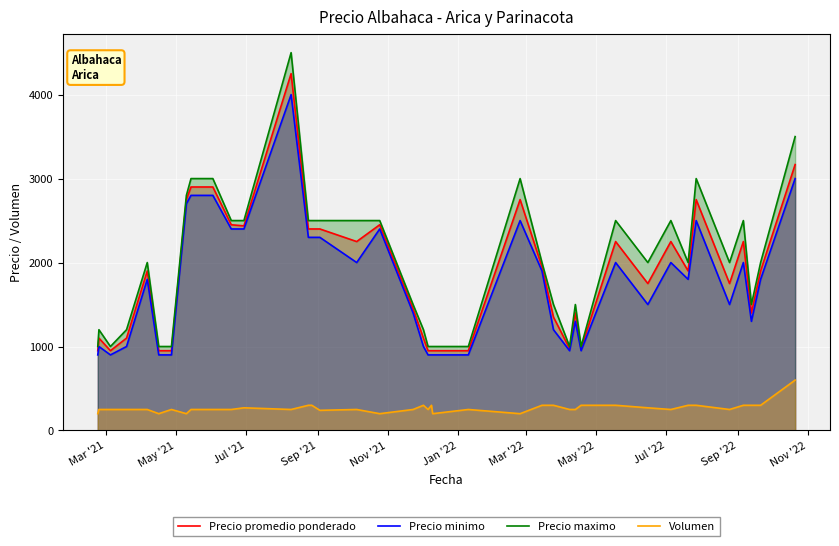

What is the average value of the Precio maximo series?

1985